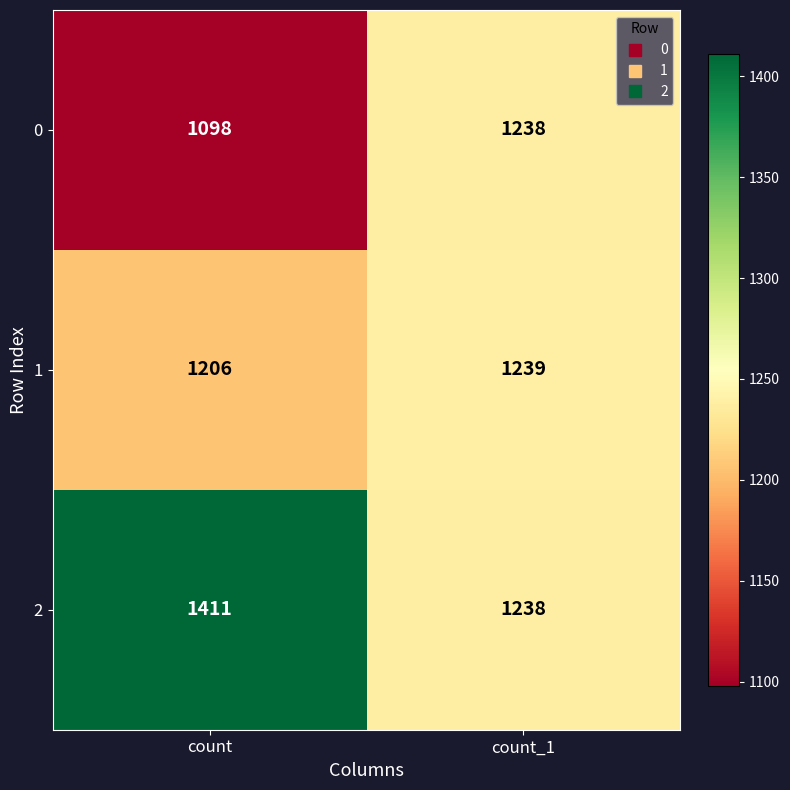

Rank the series at count from highest to lowest value.

2, 1, 0